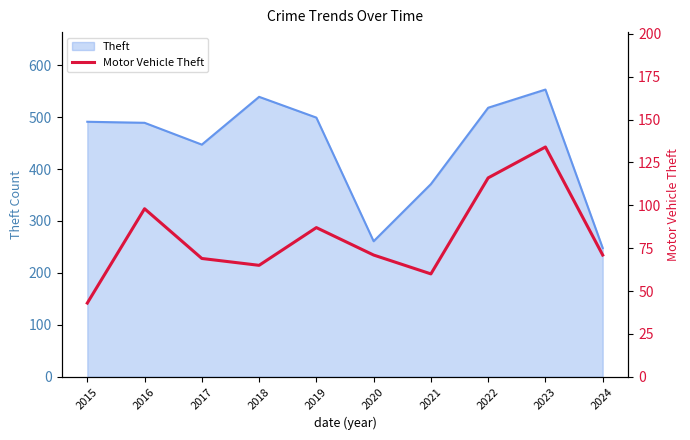

True or false: the data shows 71 at 2024.

True